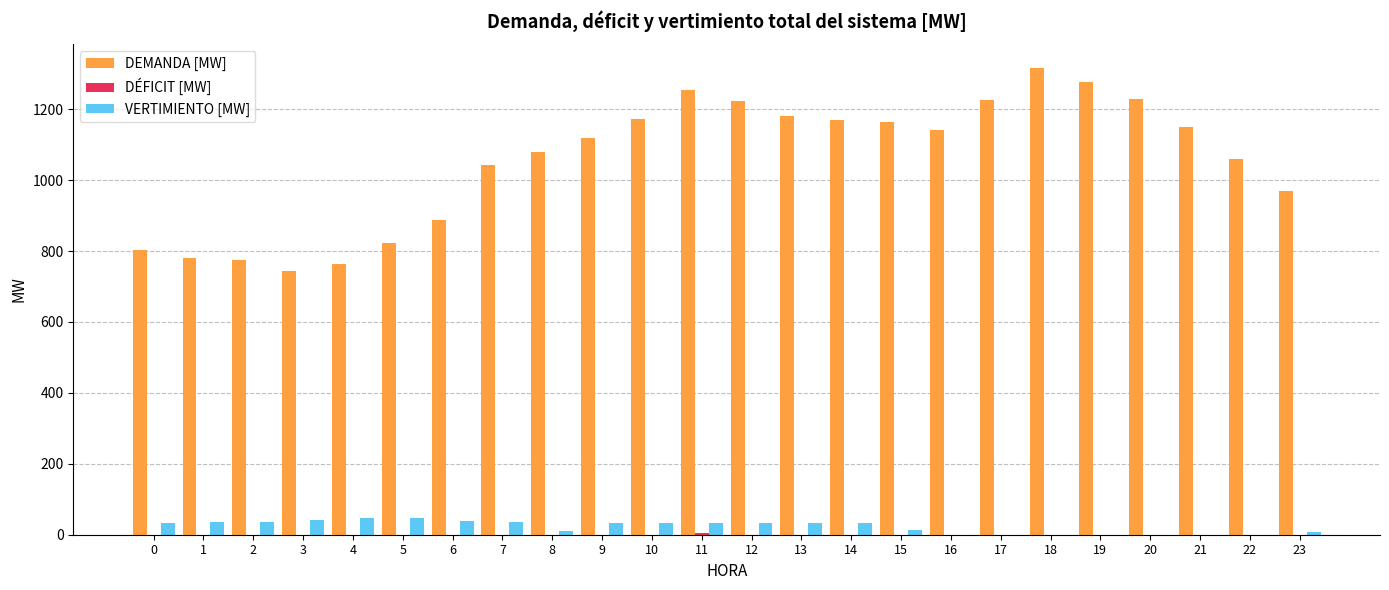

Which series has the largest total across all categories?

DEMANDA [MW]